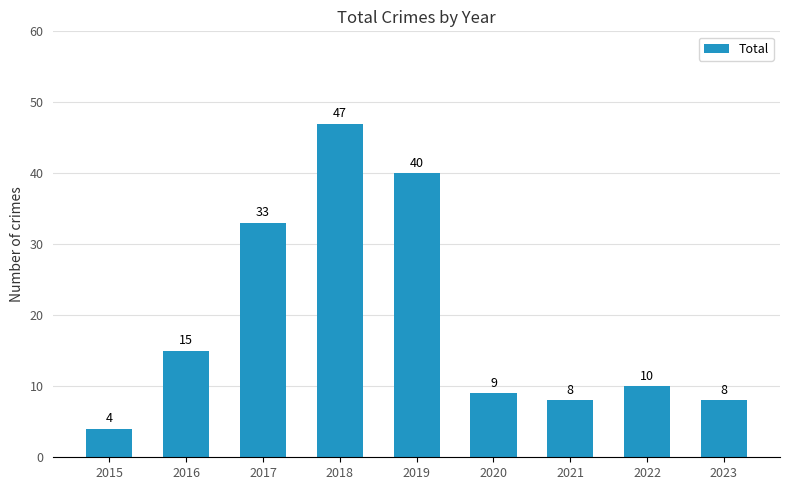

True or false: the data shows 1 at 2015.

False